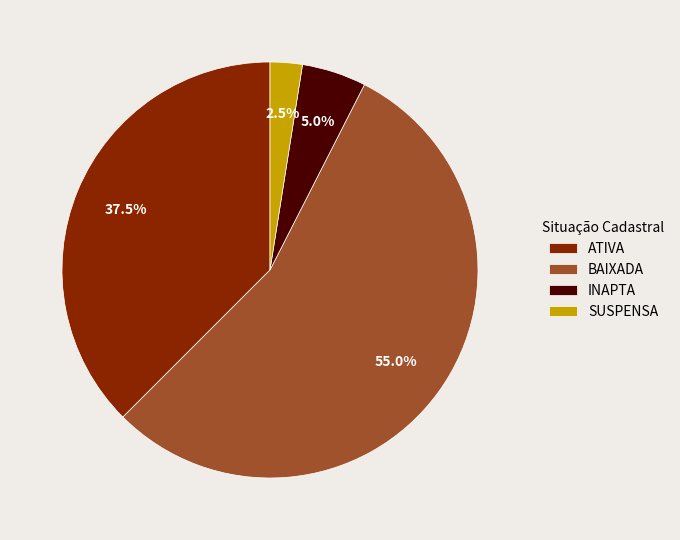

Do ATIVA and BAIXADA together represent more than half of the pie?

Yes